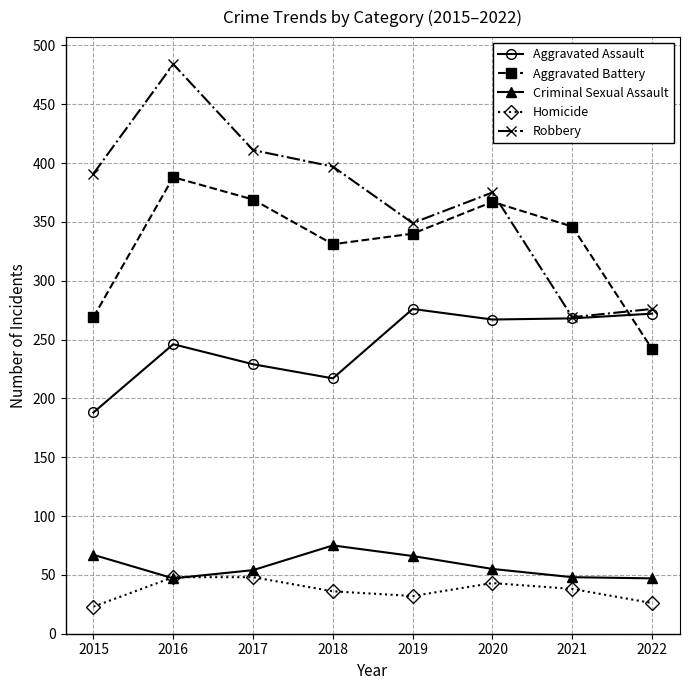

The value of Aggravated Battery at 2018 is 331. True or false?

True